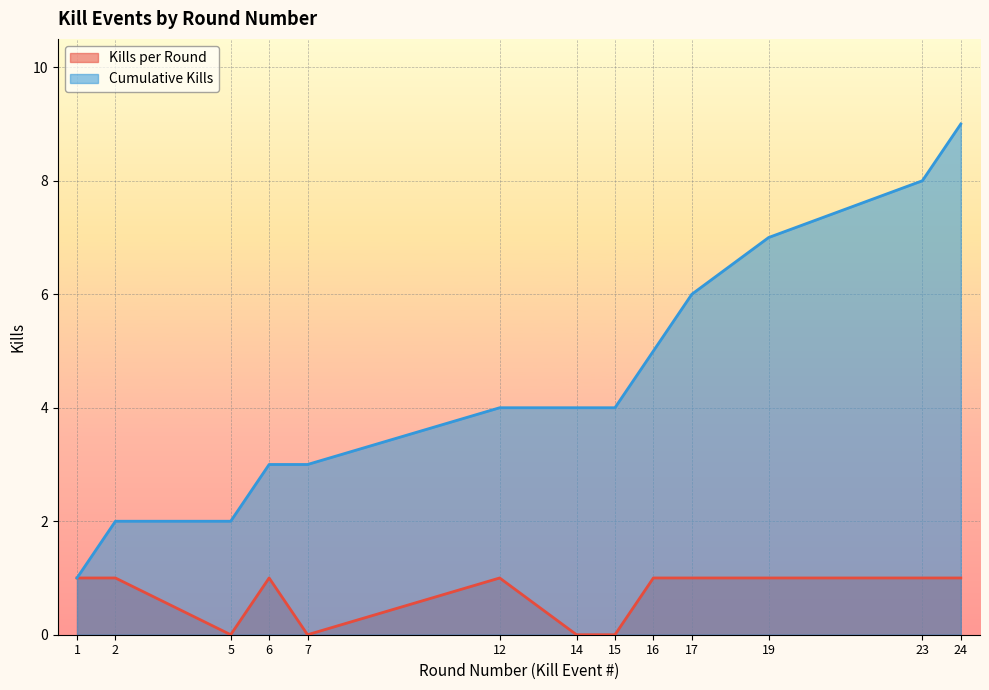

Is it true that Kills per Round equals 1 at 17?

True